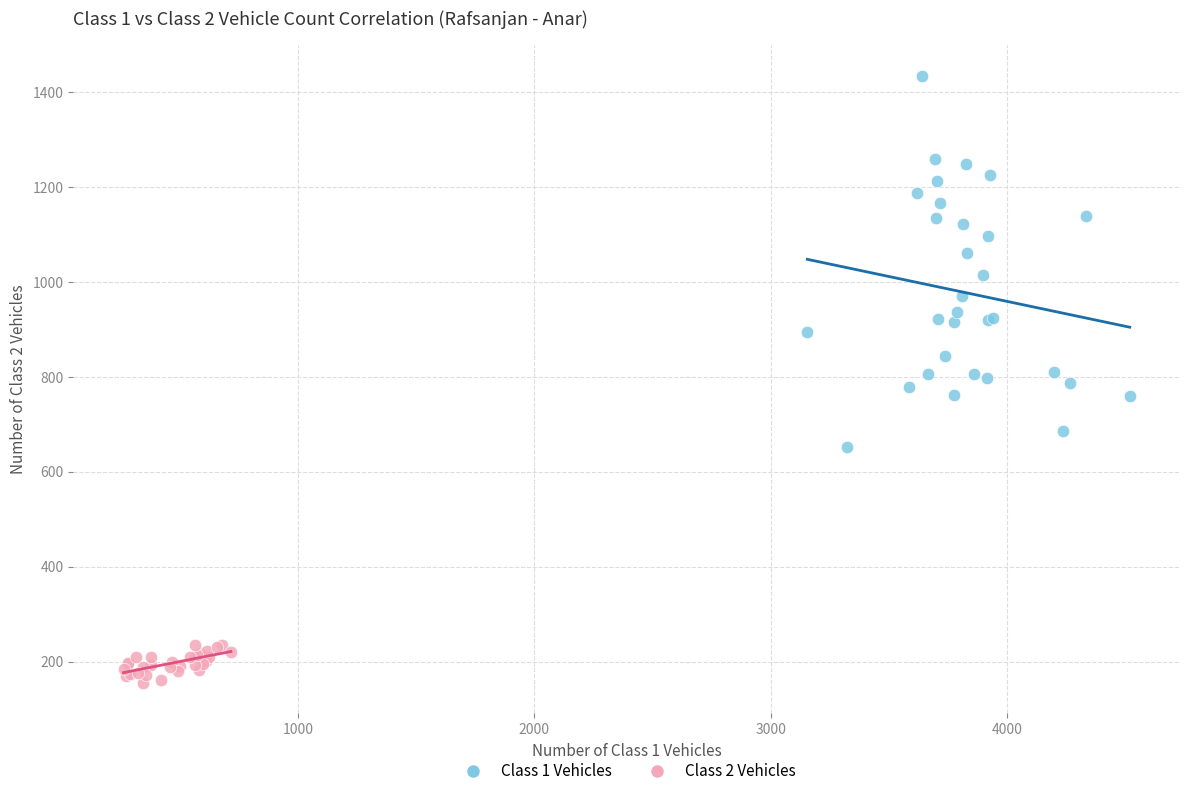

Which series contains the highest Y value?

Class 1 Vehicles